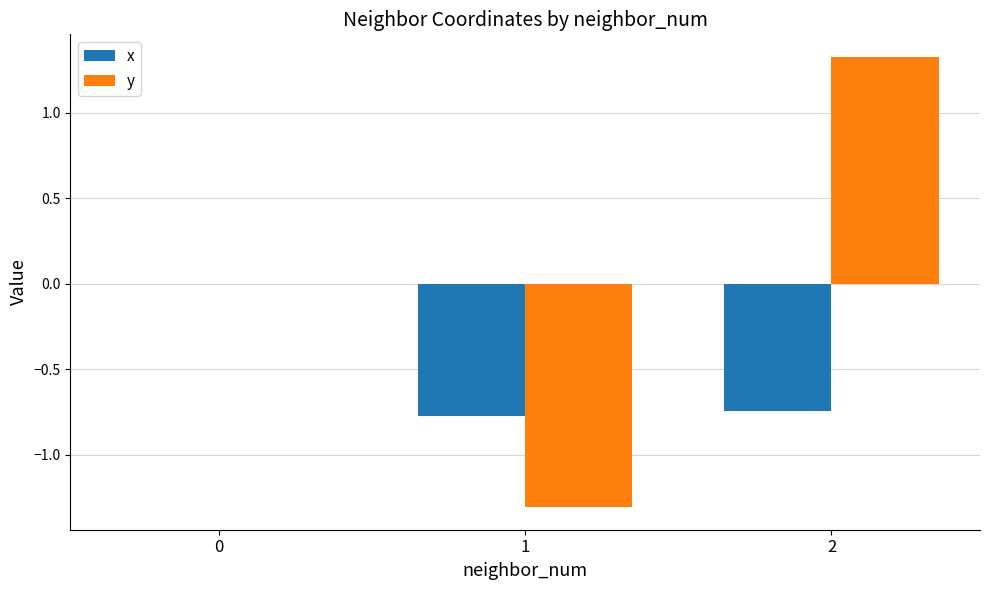

What value does the x series have at 1?

-0.8